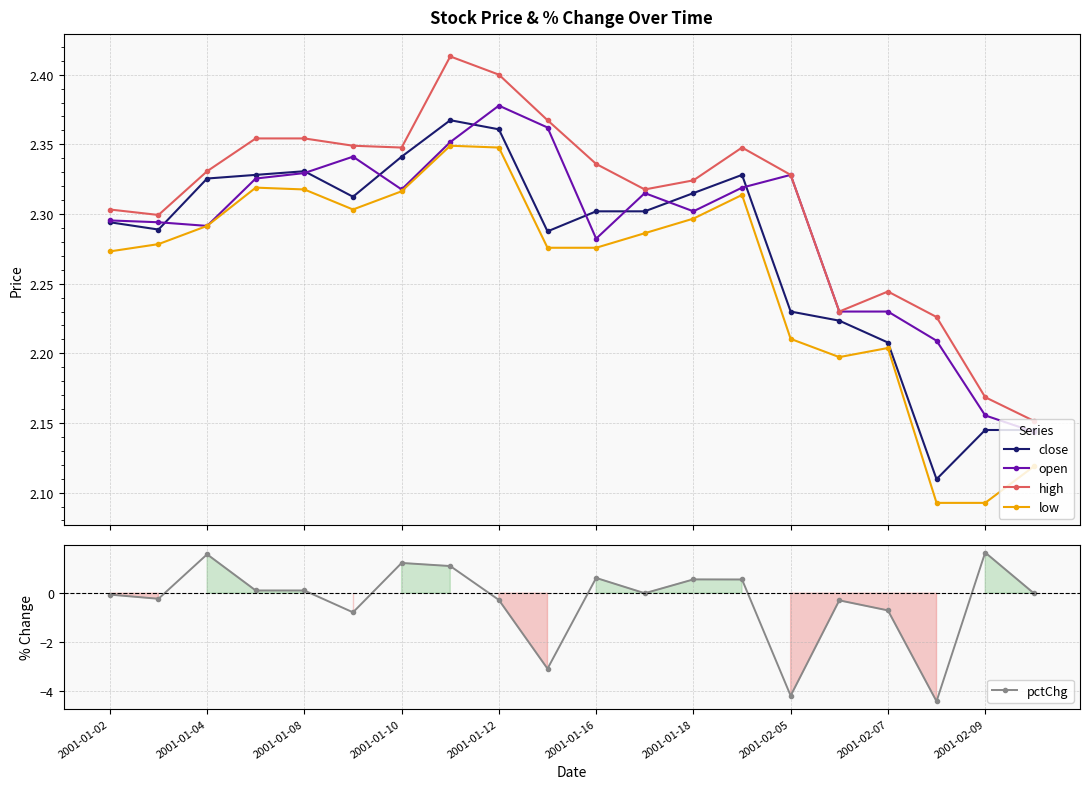

What is the total value across all series at 19?

8.6